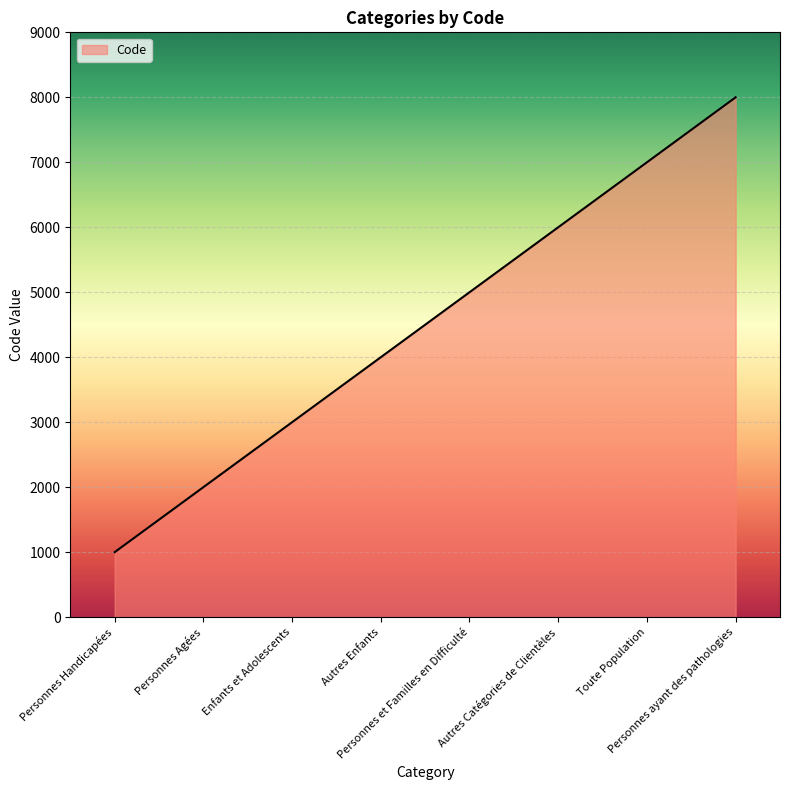

List the labels in order of value, smallest first.

Personnes Handicapées, Personnes Agées, Enfants et Adolescents, Autres Enfants, Personnes et Familles en Difficulté, Autres Catégories de Clientèles, Toute Population, Personnes ayant des pathologies